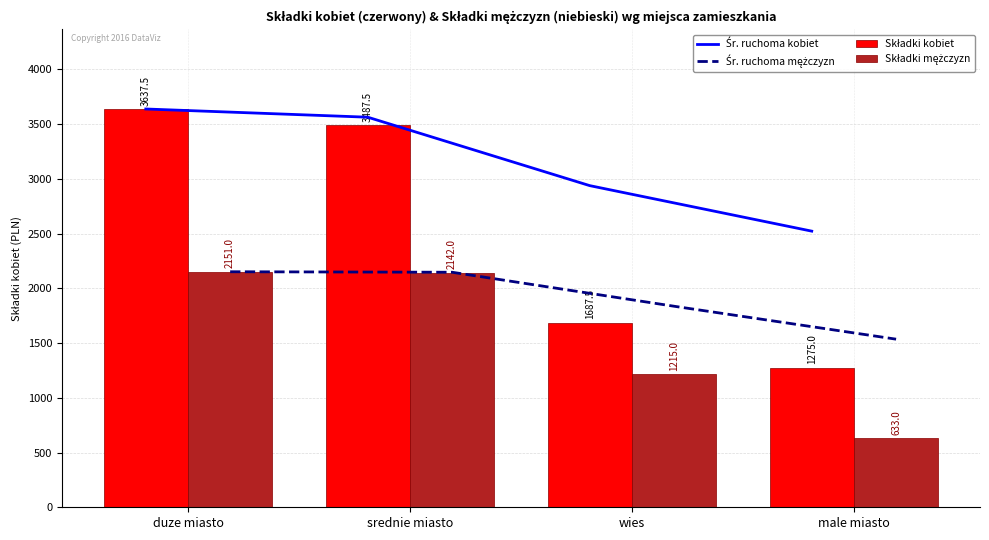

What is the label of the 3rd bar from the right?

srednie miasto